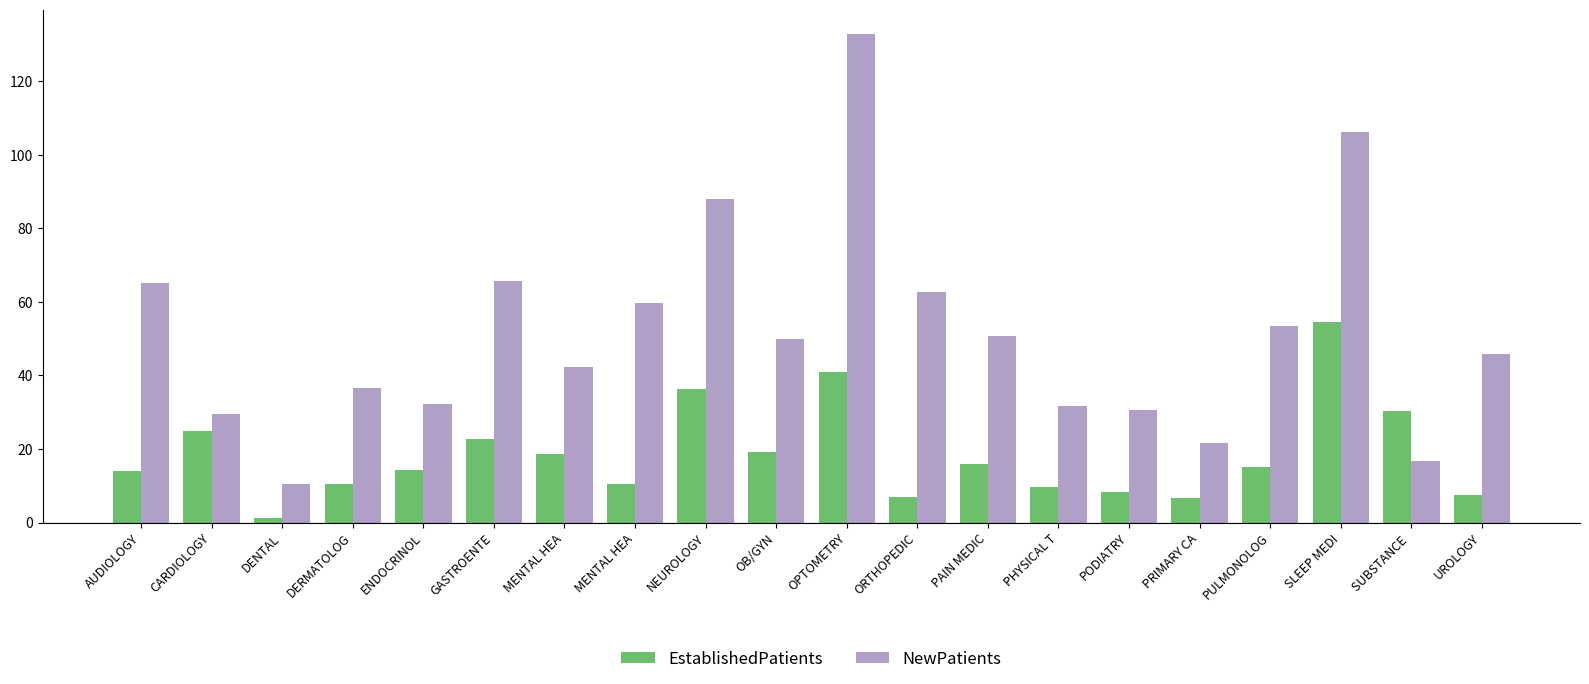

What is the value of the NewPatients bar at the 6th from the left?

65.6